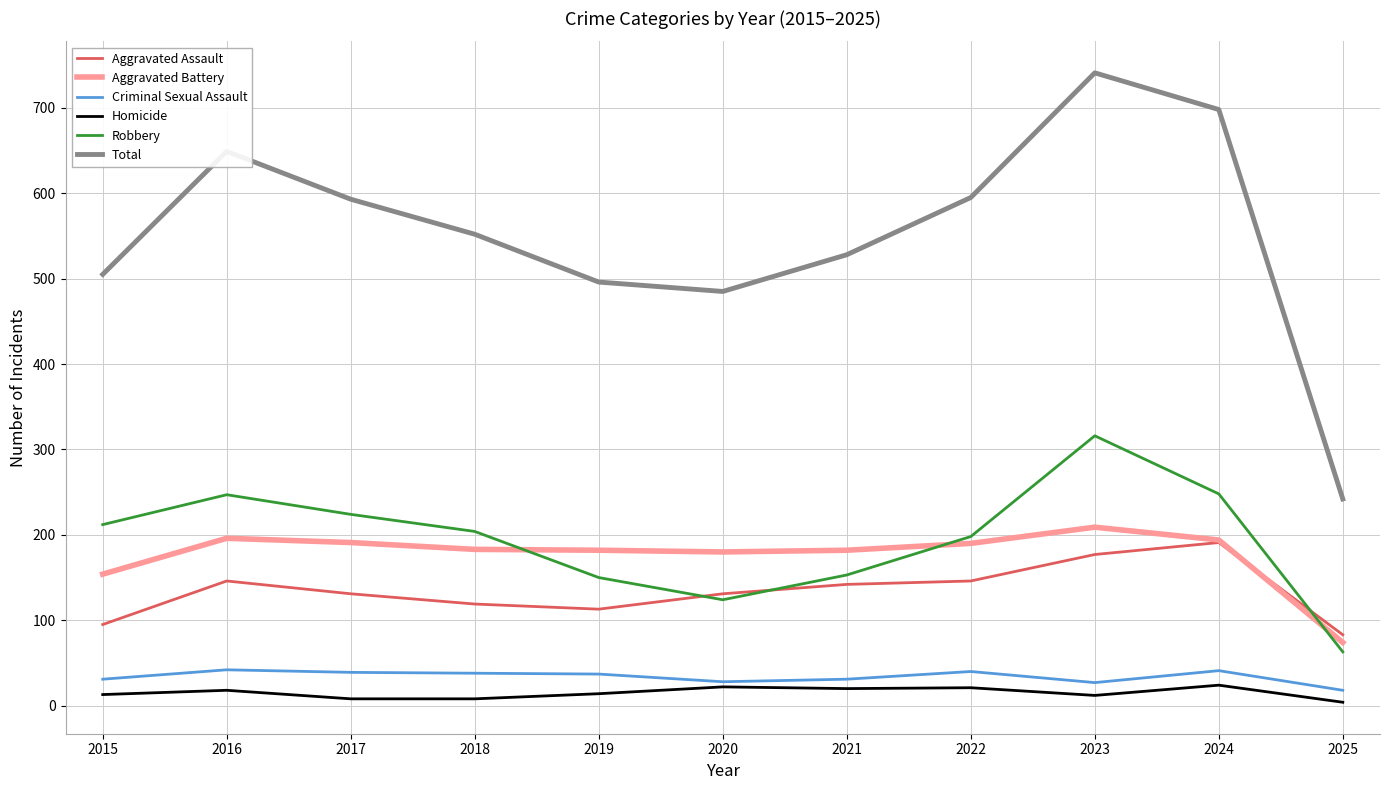

True or false: Total and Aggravated Assault cross at least once.

False